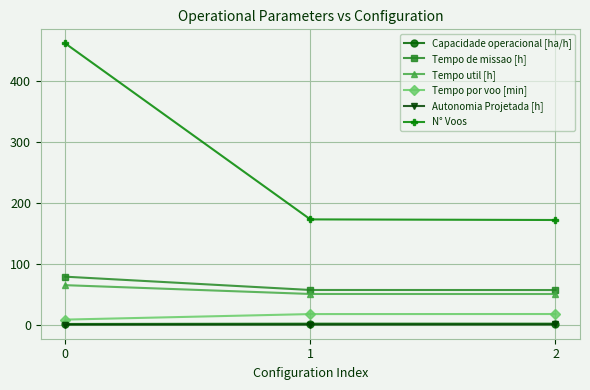

What is the sum of the Autonomia Projetada [h] values at 2 and 0?

0.6